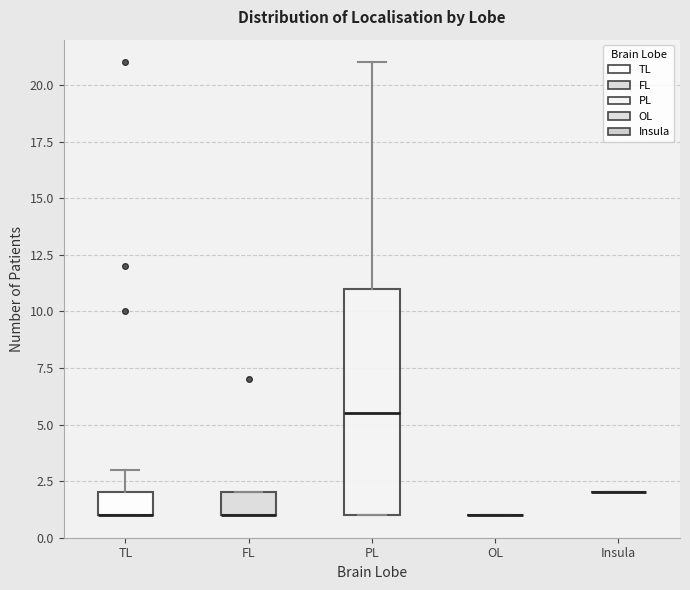

Comparing the boxes themselves (not the whiskers), which one is the tallest?

PL